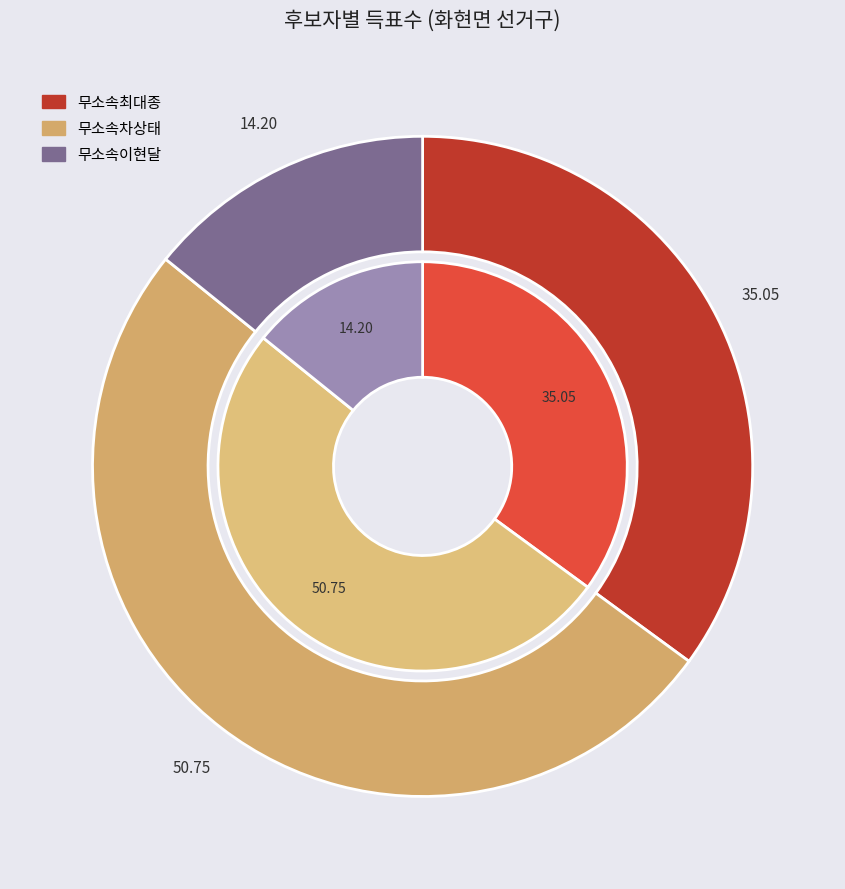

Rank the series by their average value, from highest to lowest.

무소속차상태, 무소속최대종, 무소속이현달